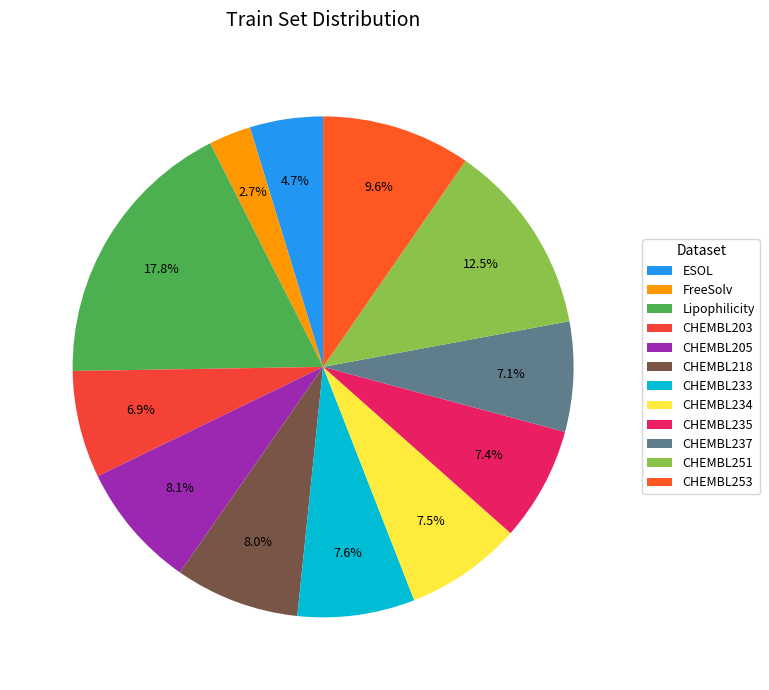

Does CHEMBL237 account for over 50% of the chart?

No